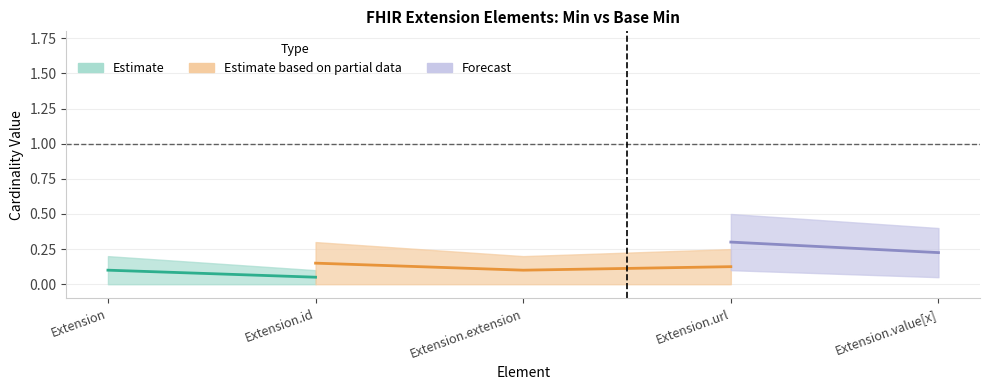

True or false: Min and Base Min intersect in this chart.

False